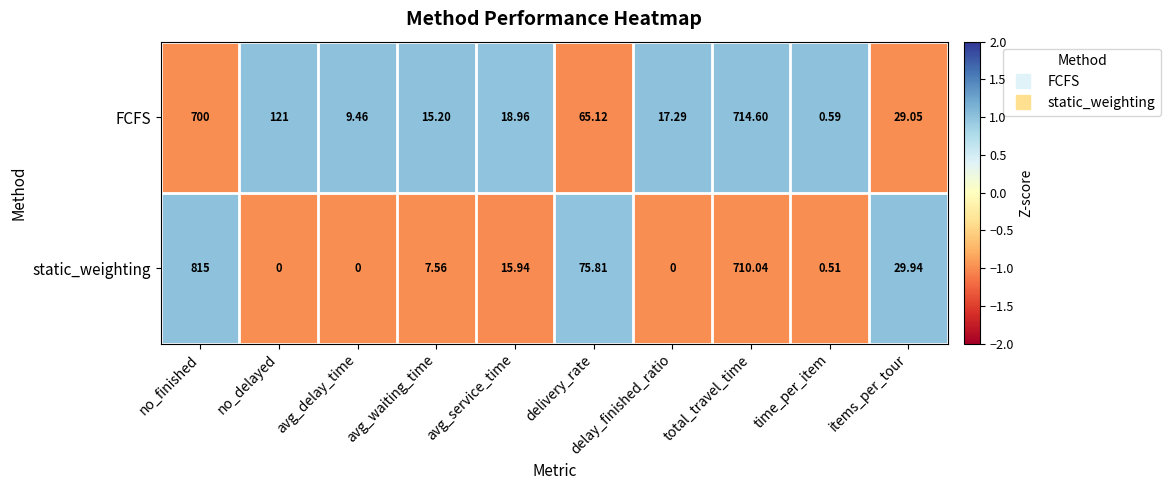

At which category is the sum across all series the highest?

no_finished